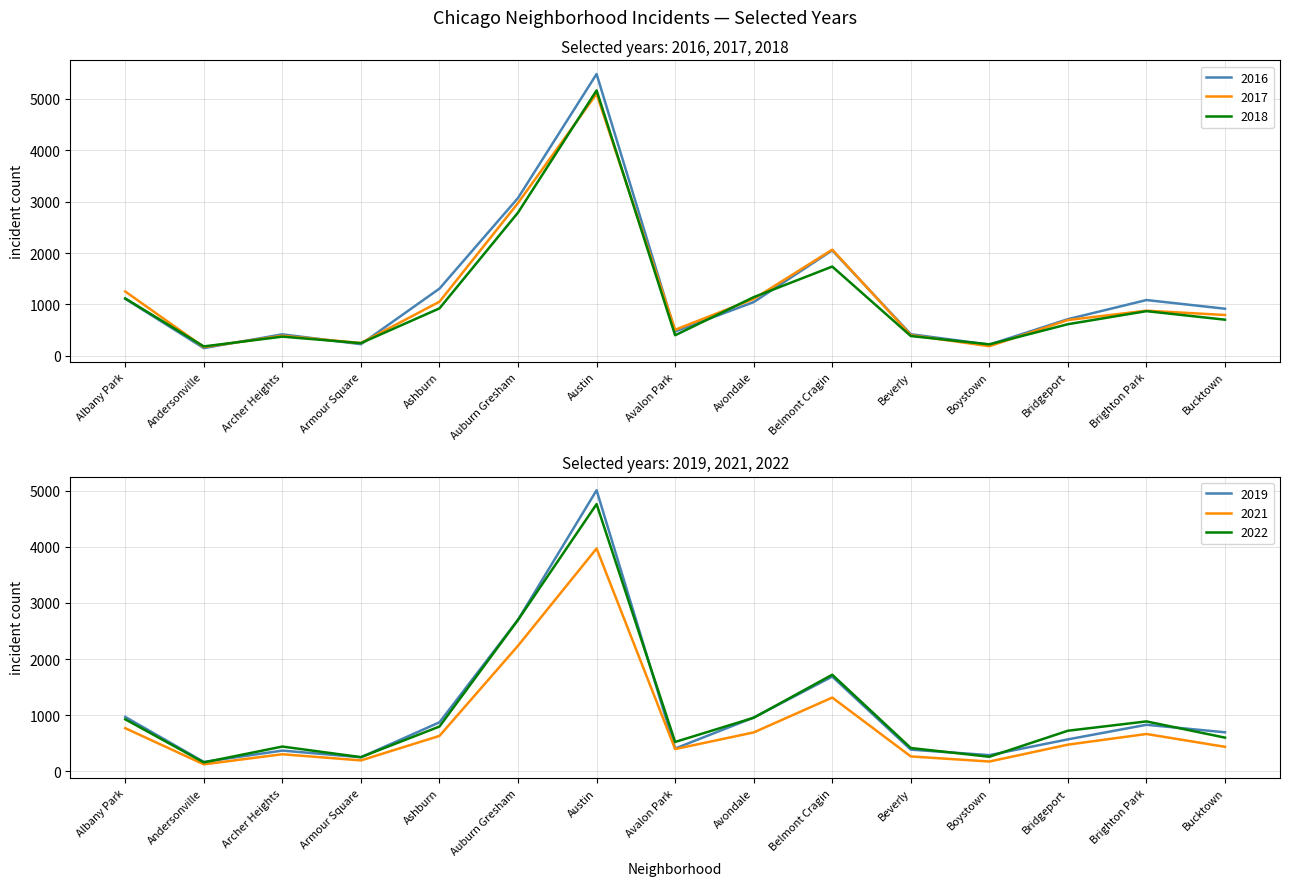

What is the label of the 7th point from the right?

Avondale